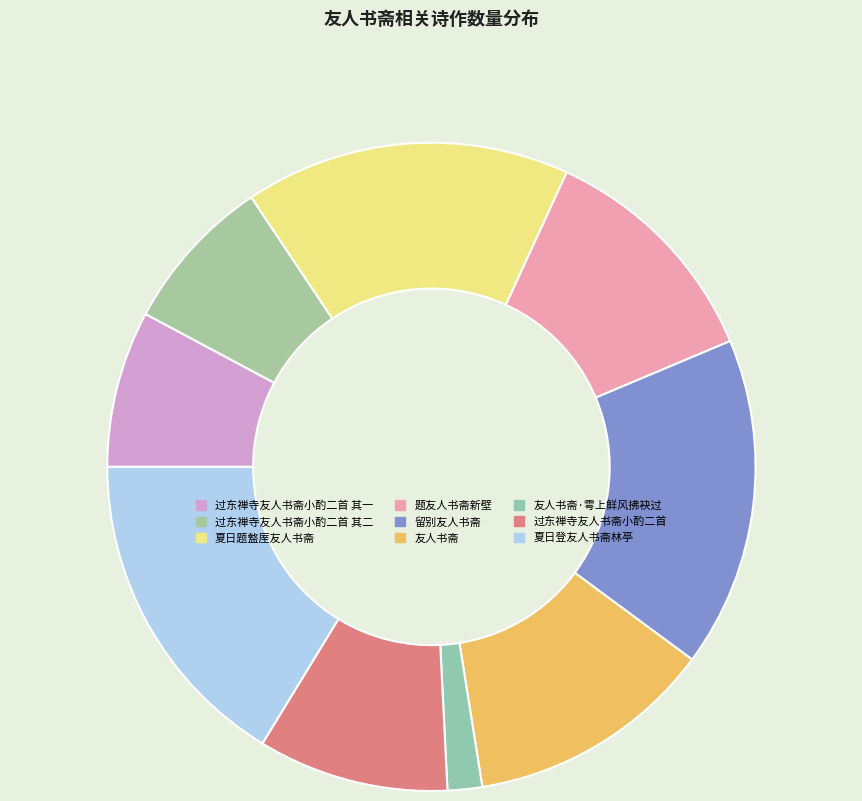

What is the change in value from 过东禅寺友人书斋小酌二首 其二 to 友人书斋?

+328021